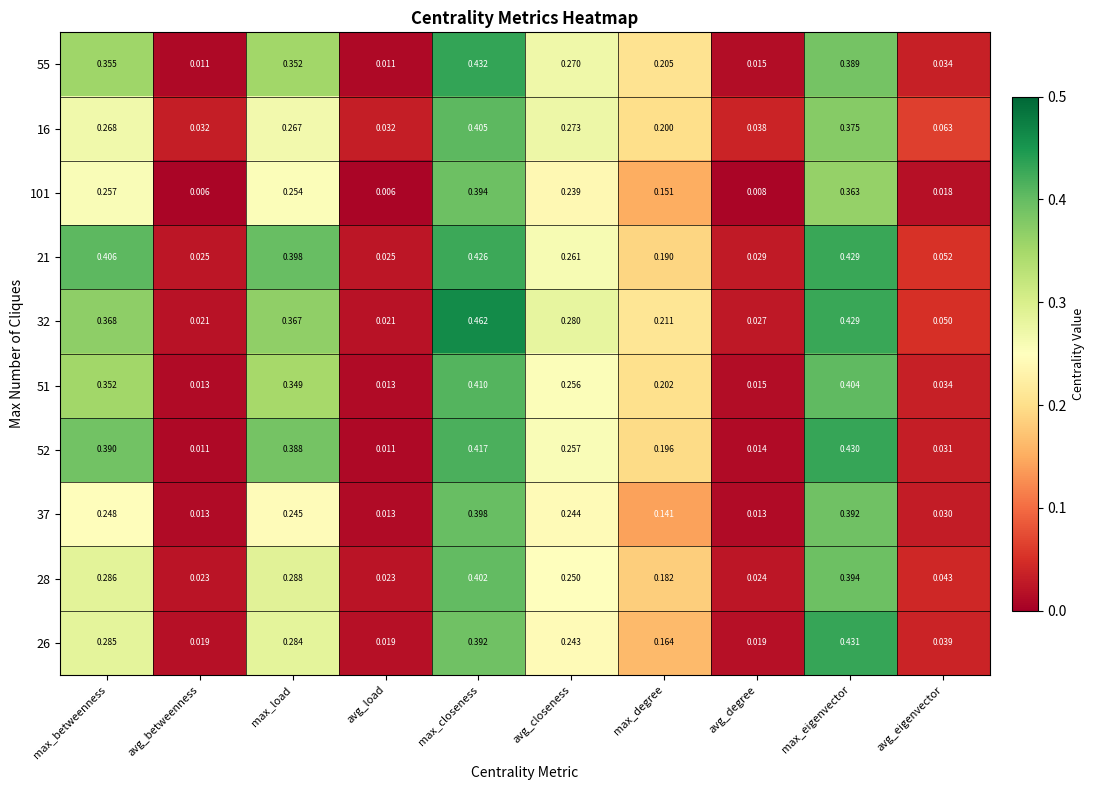

Which label corresponds to the largest value in the chart?

max_closeness